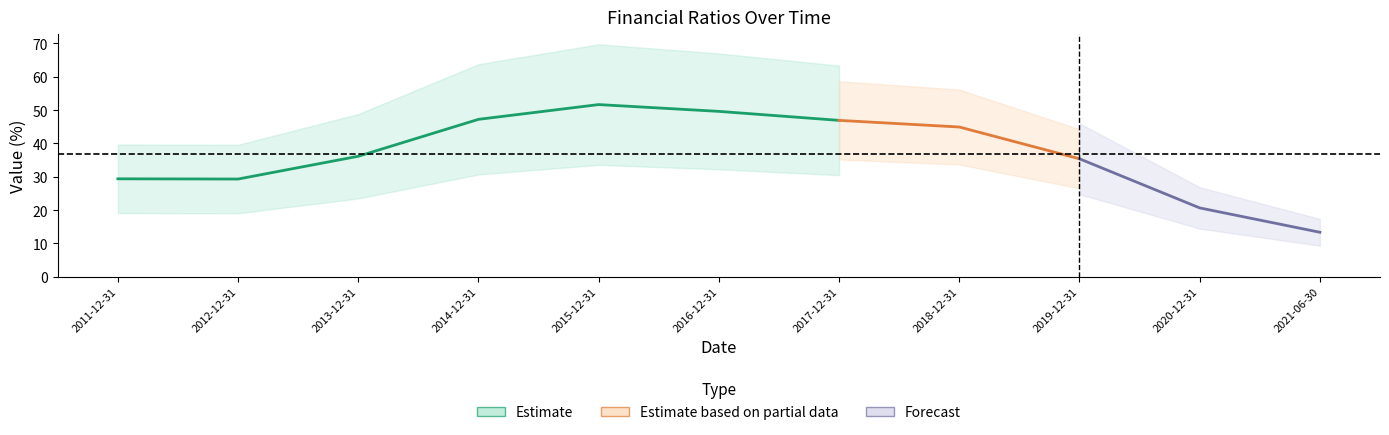

True or false: 三项费用比重 has more than 2 points higher than both neighbors.

False